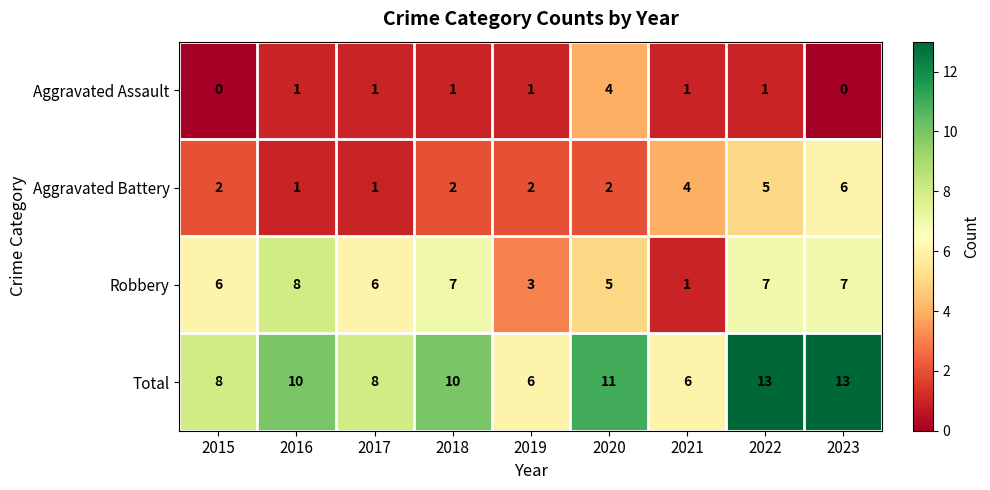

What is the total value across all series at 2023?

26